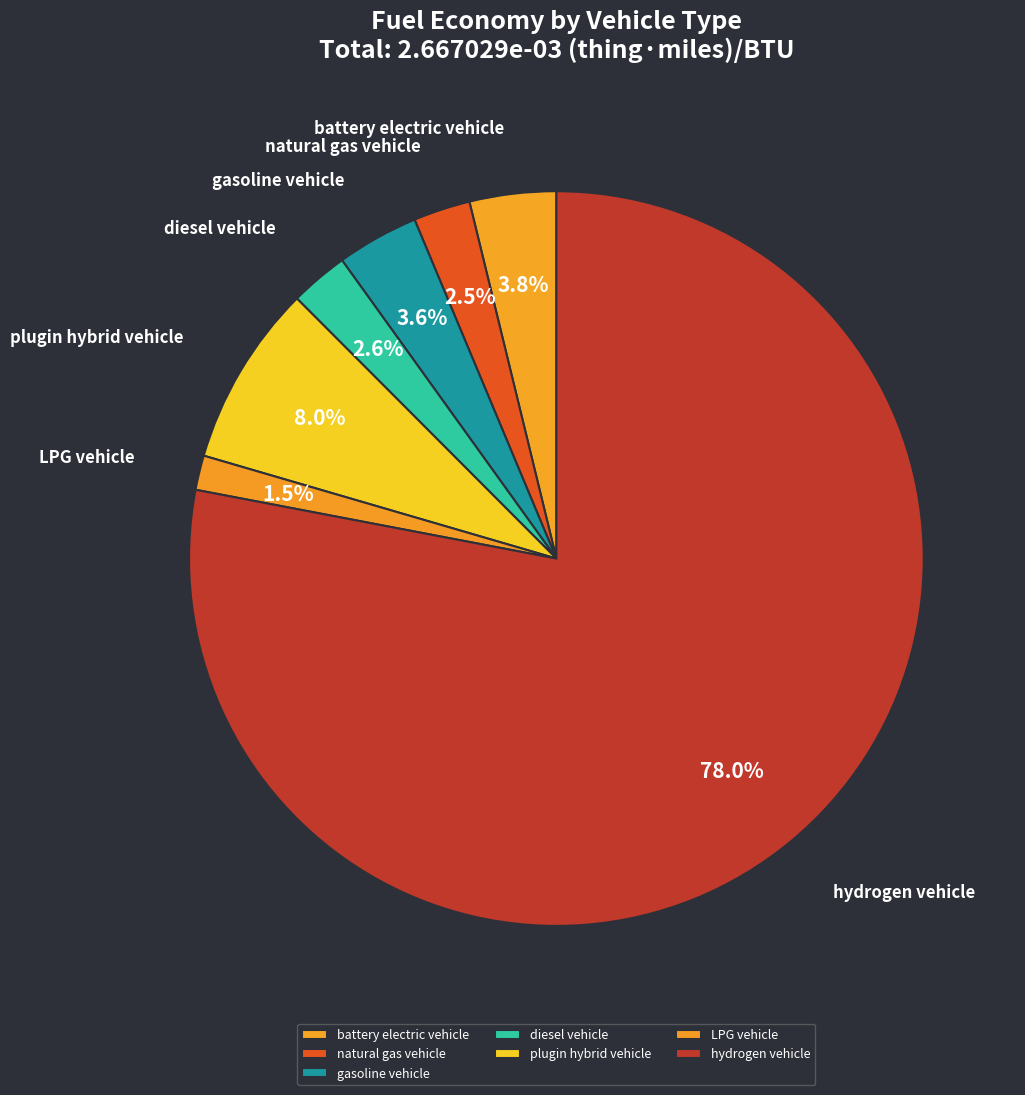

What percentage is the plugin hybrid vehicle slice, to the nearest percent?

8%